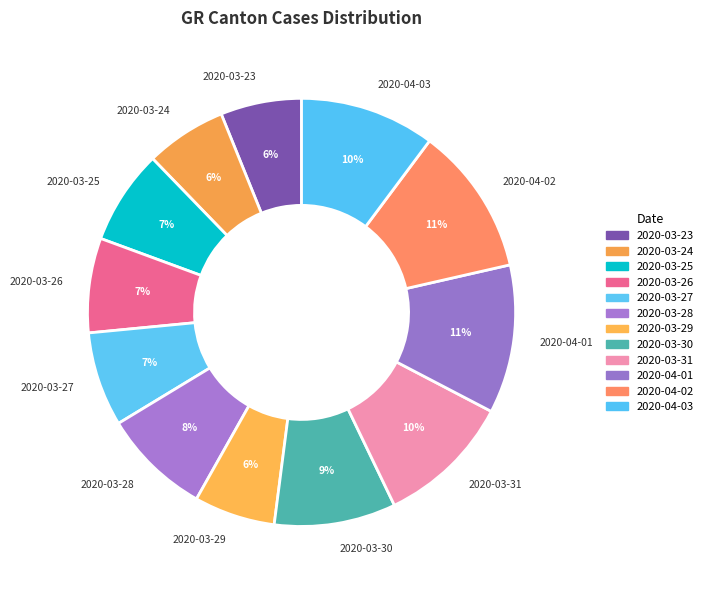

Does 2020-03-25 represent more than half of the total?

No